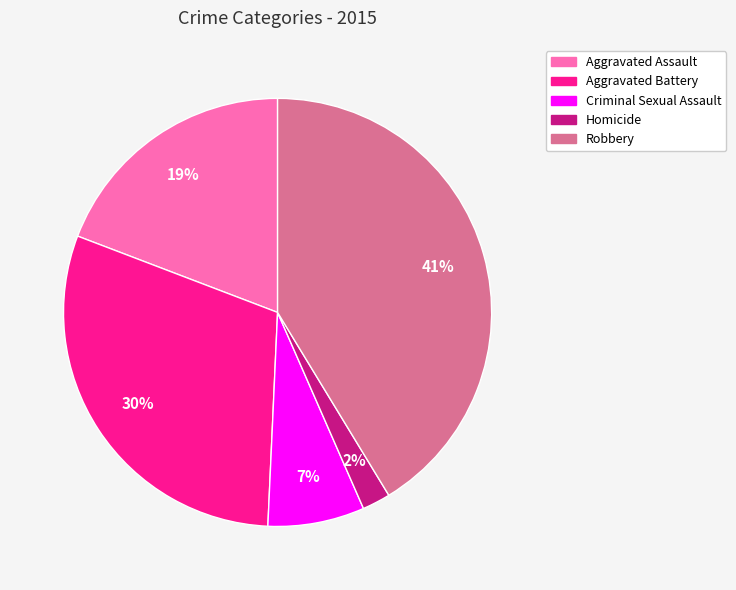

Is there a majority slice in this chart?

No